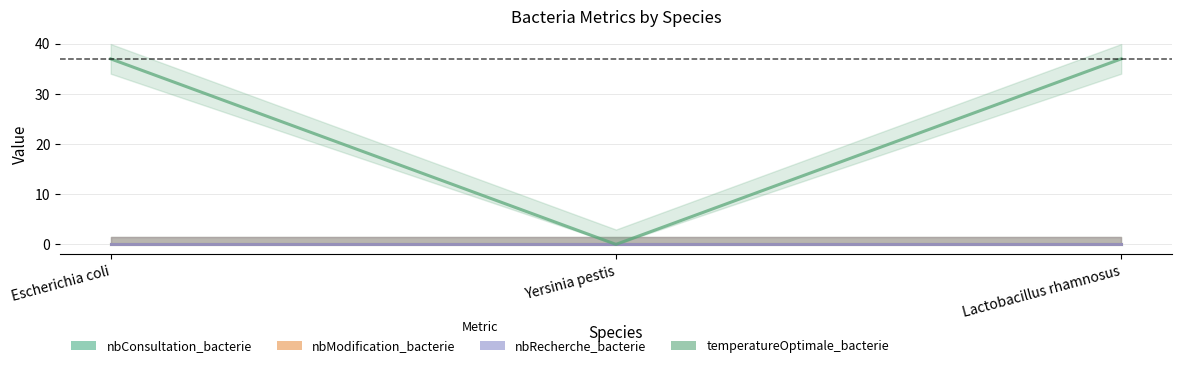

What is the total value across all series at Lactobacillus rhamnosus?

37